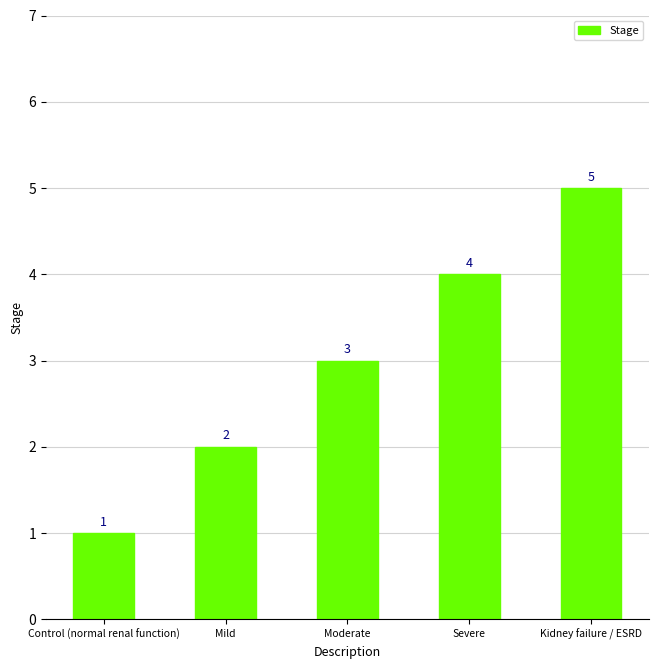

What position from the right is Mild?

4